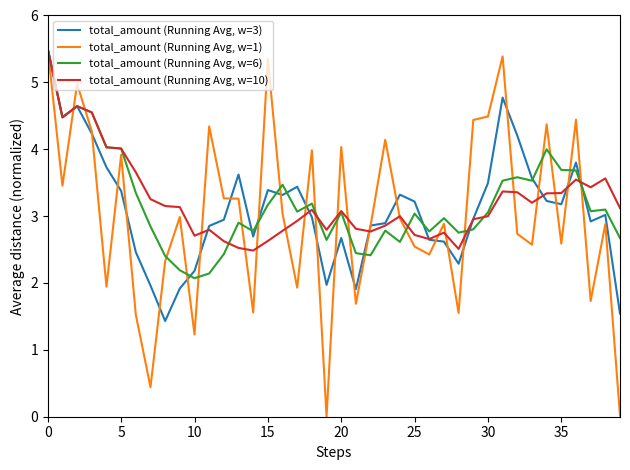

Which series has the widest spread of values?

total_amount (Running Avg, w=1)